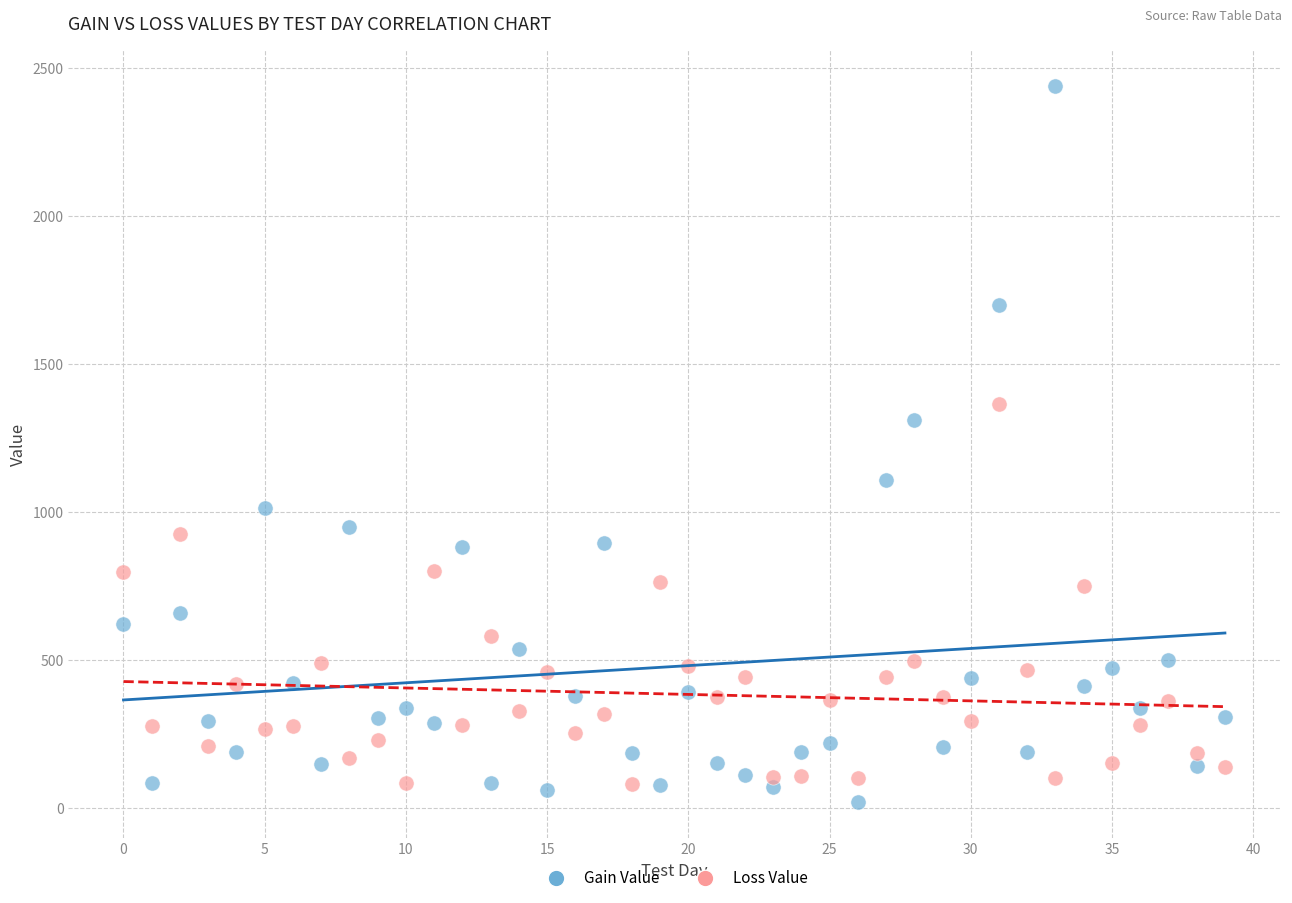

Which series contains the highest Y value?

Gain Value